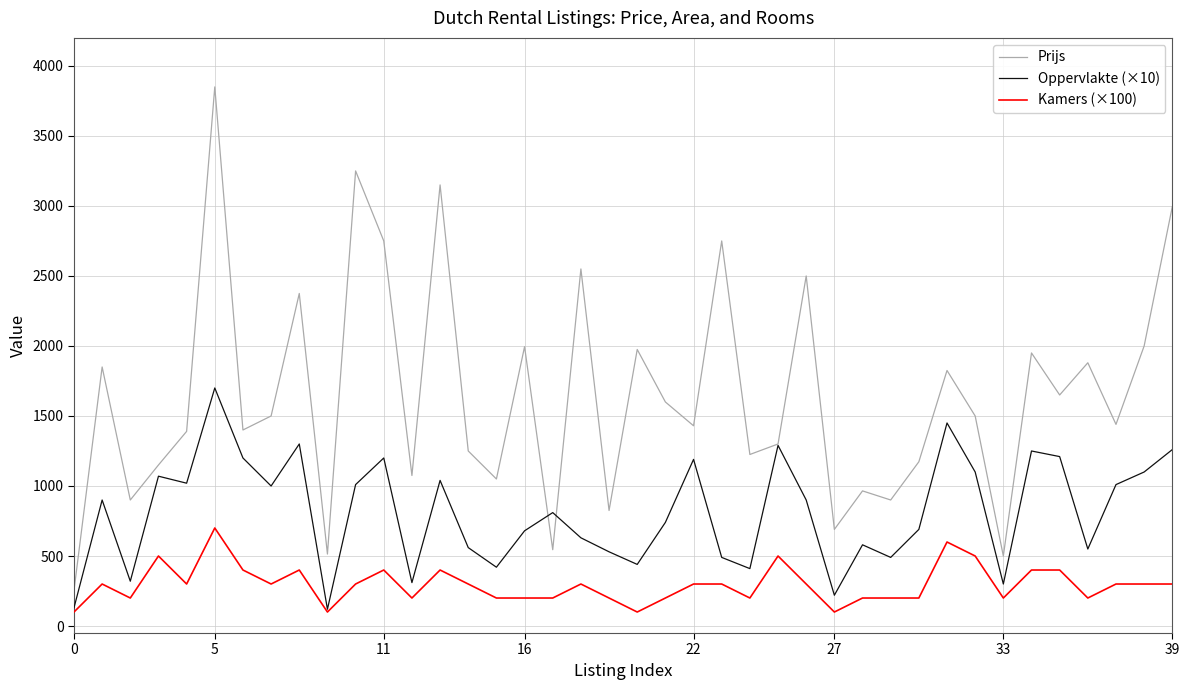

Which series has the largest total across all categories?

Prijs